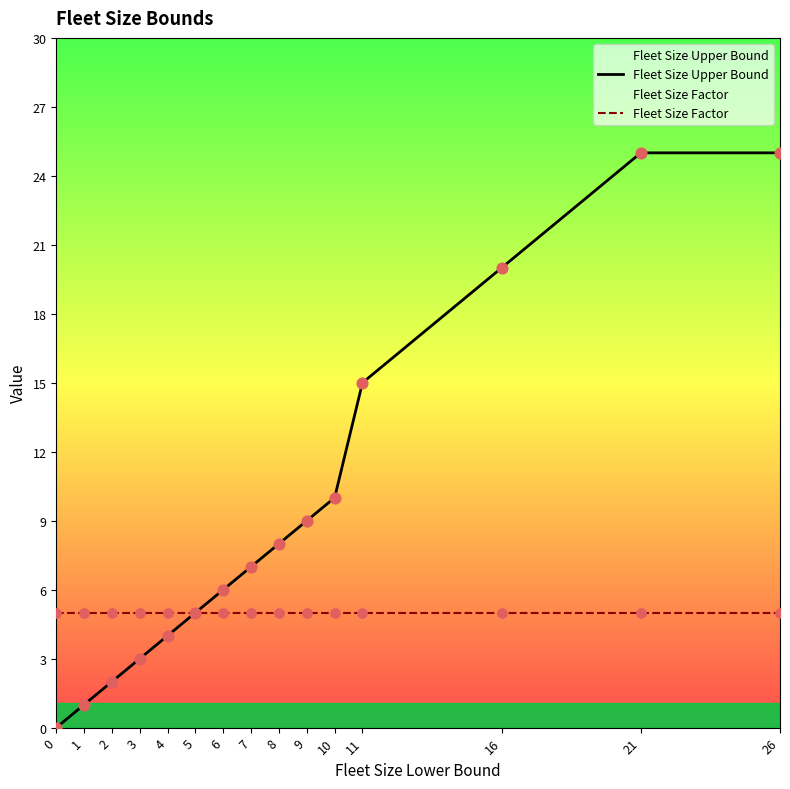

At which category is the sum across all series the highest?

21